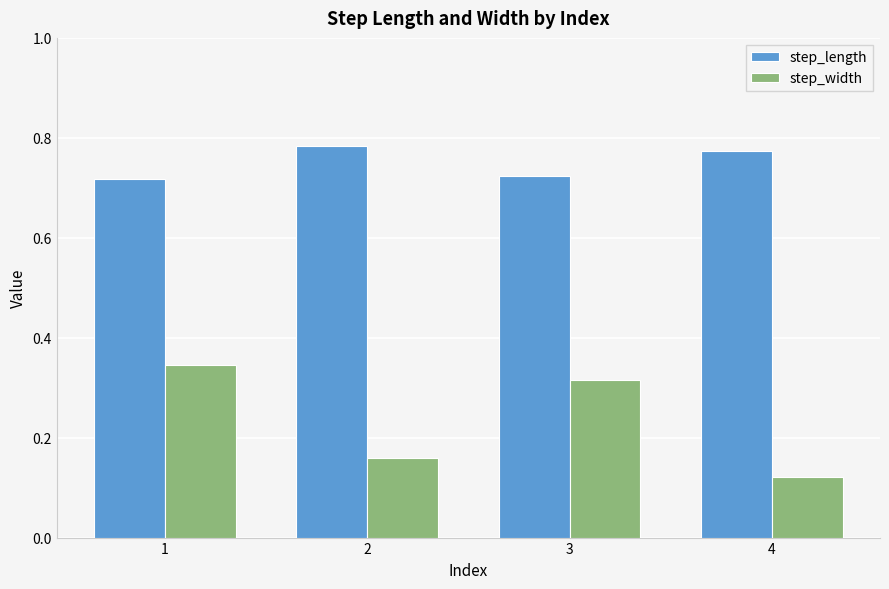

At how many categories does at least one series exceed 0?

4